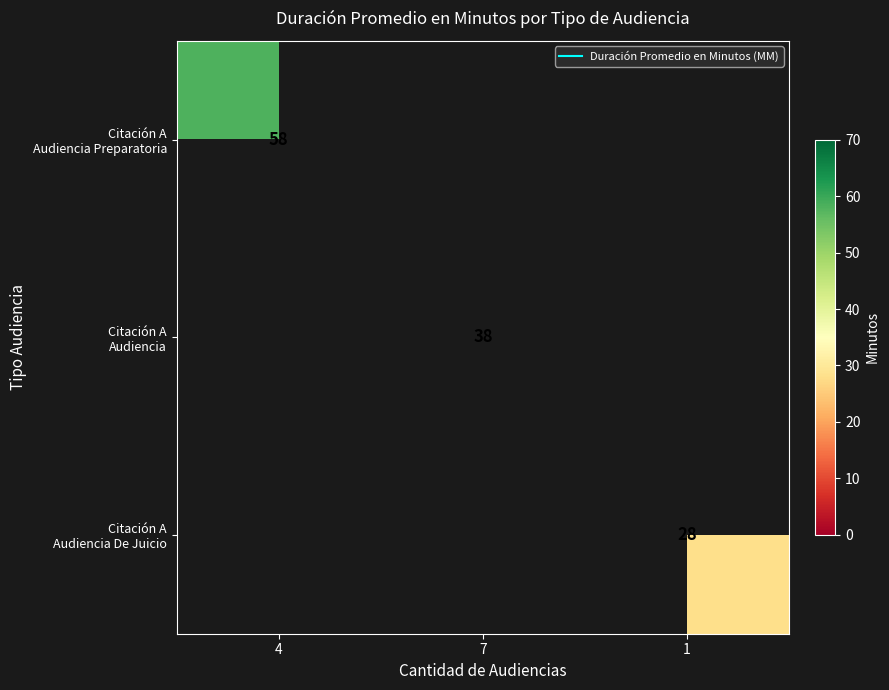

How many series are shown in this chart?

3